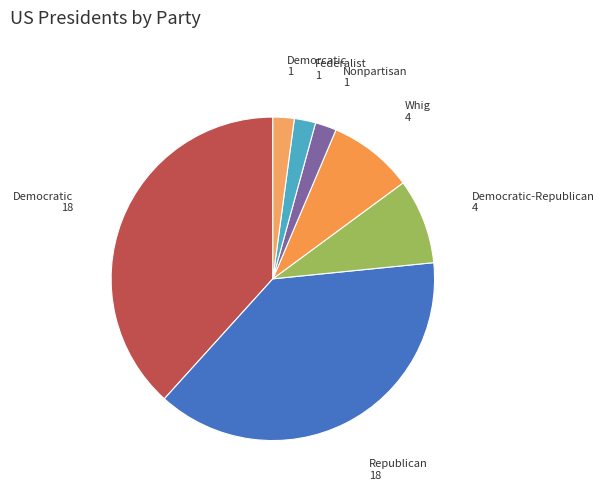

What is the ratio of the value at Democratic-Republican to the value at Federalist?

4.0